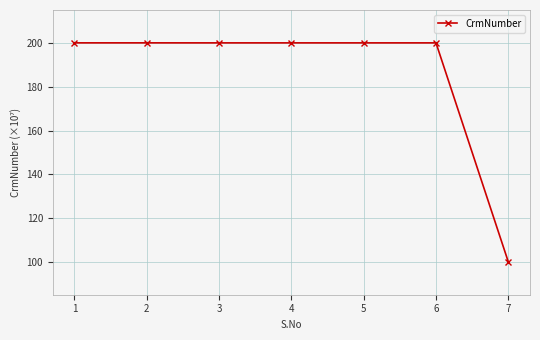

Is it true that the value at 7 is 31.5?

False